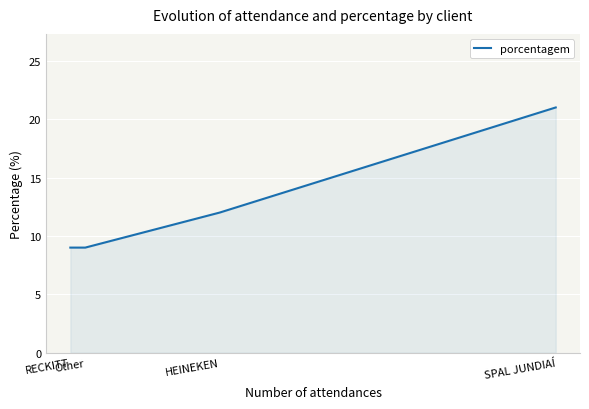

What is the difference between the maximum and minimum values?

12